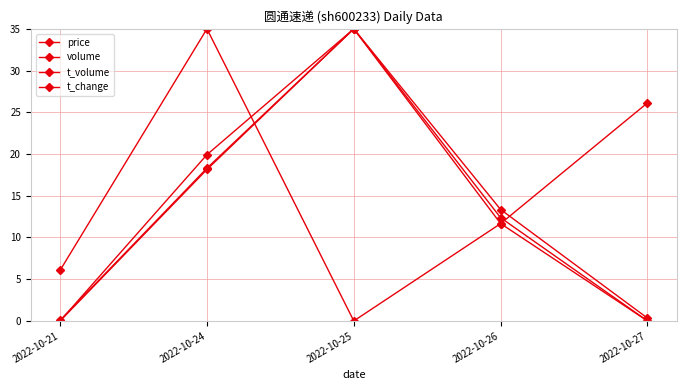

How many data points in volume are less than 12?

2